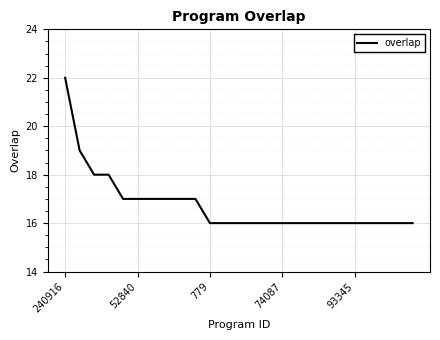

What is the smallest value displayed?

16